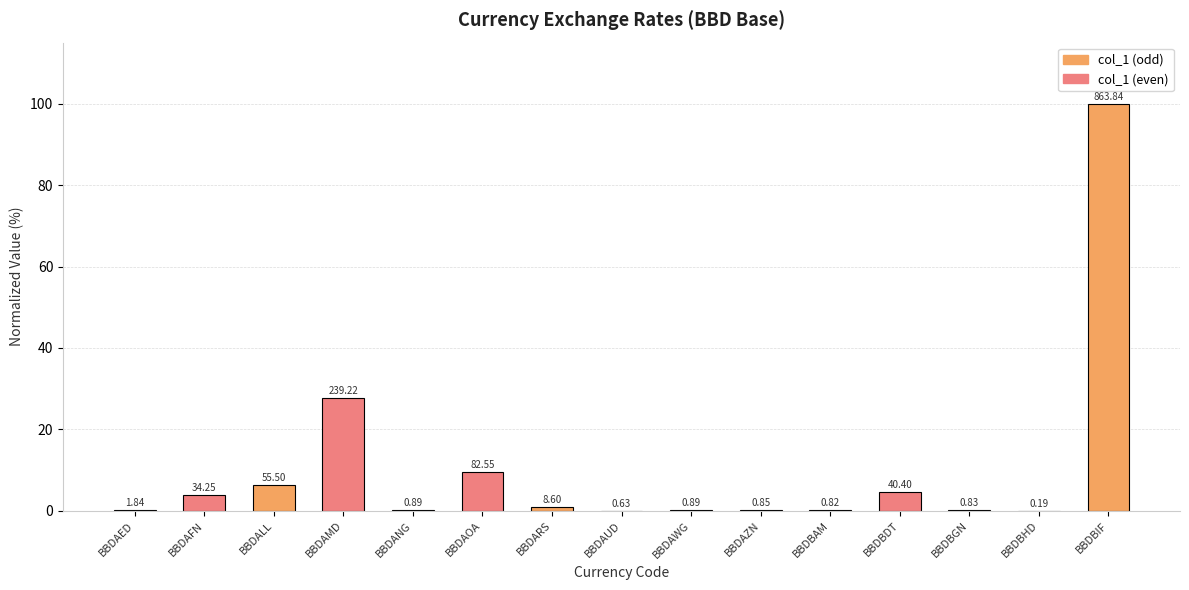

What is the average value?

10.3